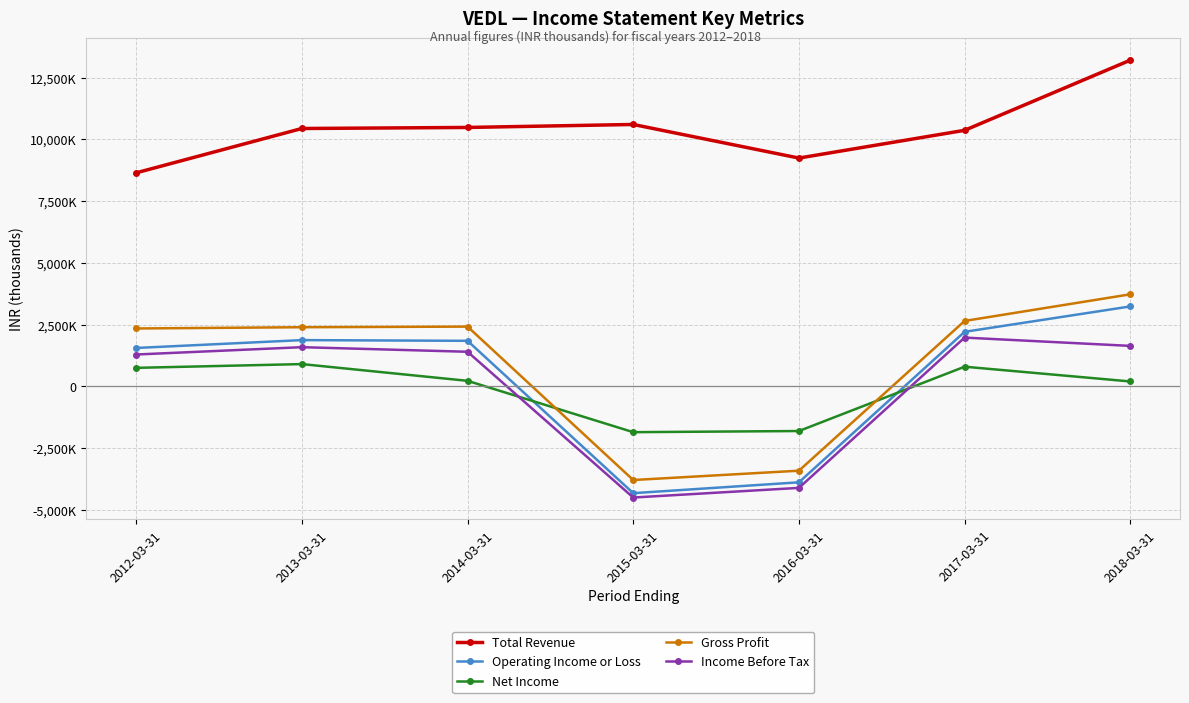

At which category does Operating Income or Loss reach its first local valley?

2015-03-31